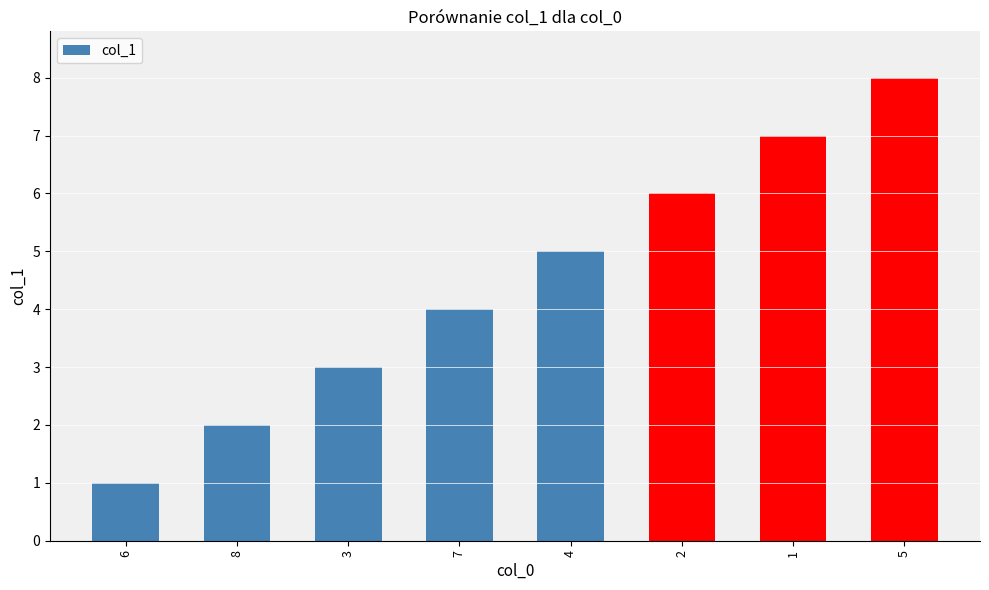

Rank the categories by value from lowest to highest.

6, 8, 3, 7, 4, 2, 1, 5